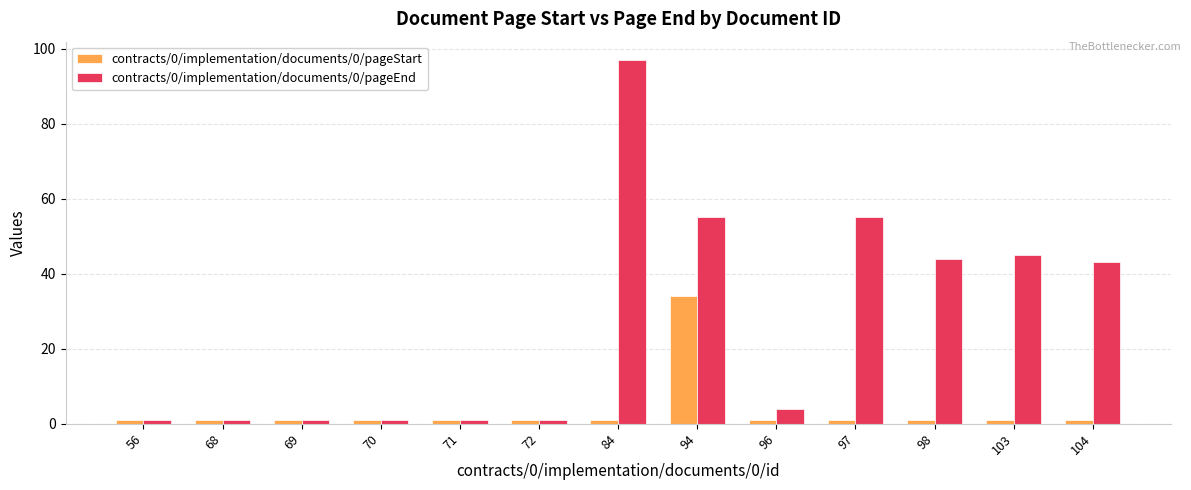

How many bars are there in each group?

2